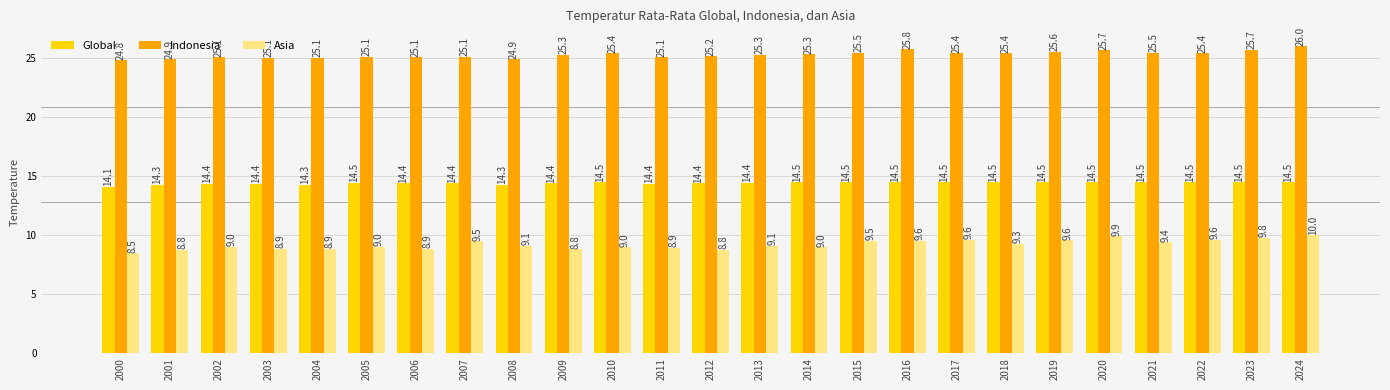

Rank the series by their maximum value, from highest to lowest.

Indonesia, Global, Asia